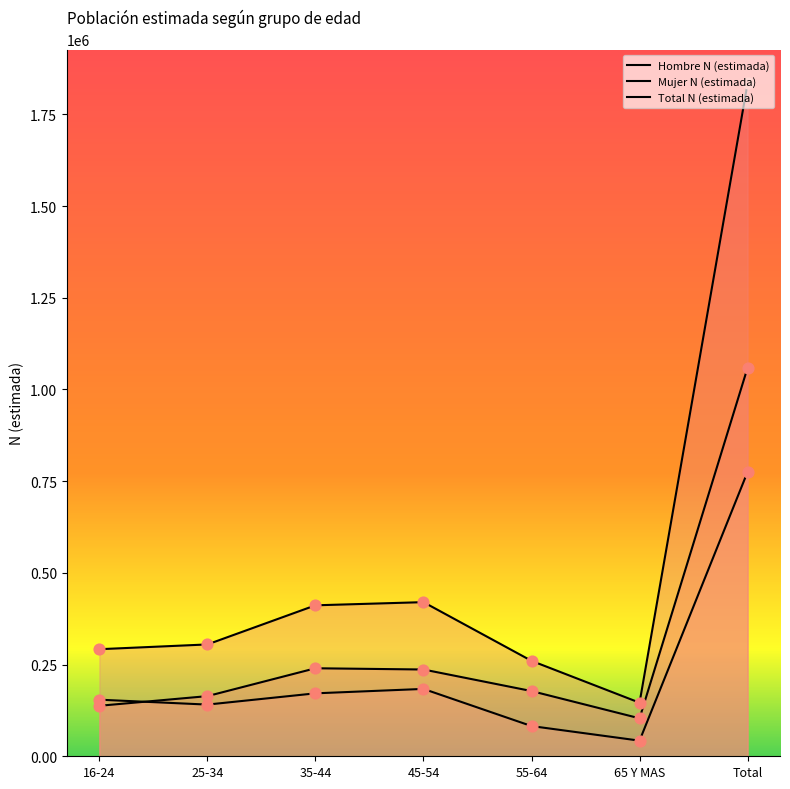

Which series reaches the maximum Y coordinate?

Total N (estimada)